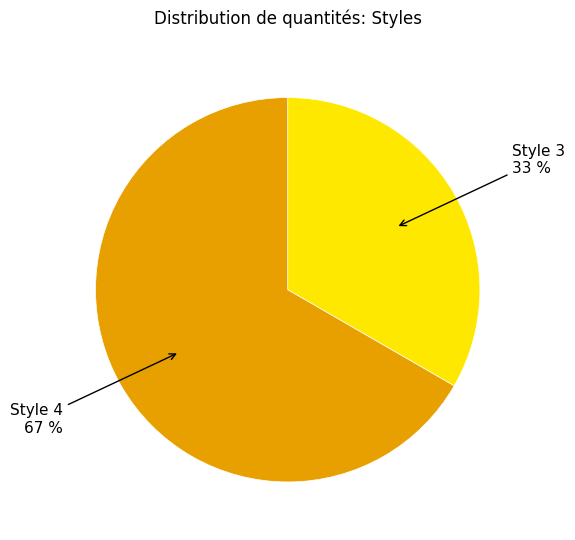

What percentage is the Style 4 slice, to the nearest percent?

67%